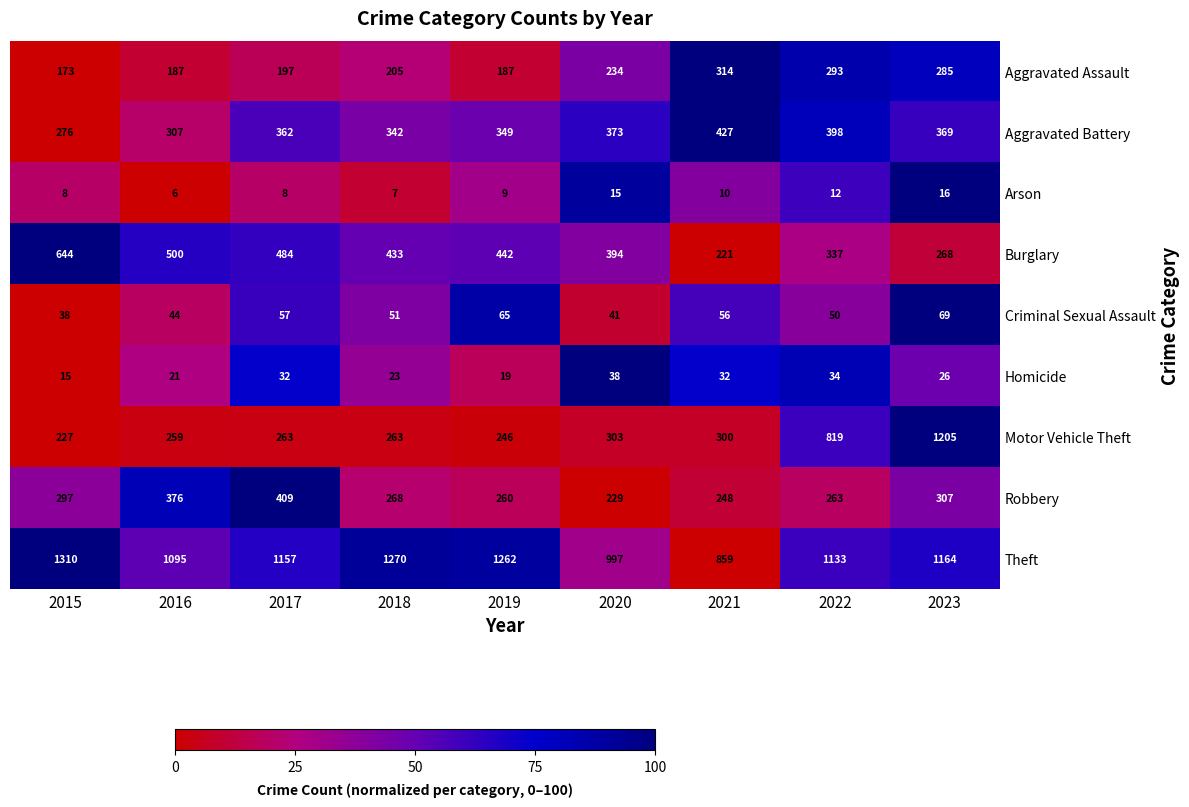

Where is Robbery nearest to the value 319?

2023